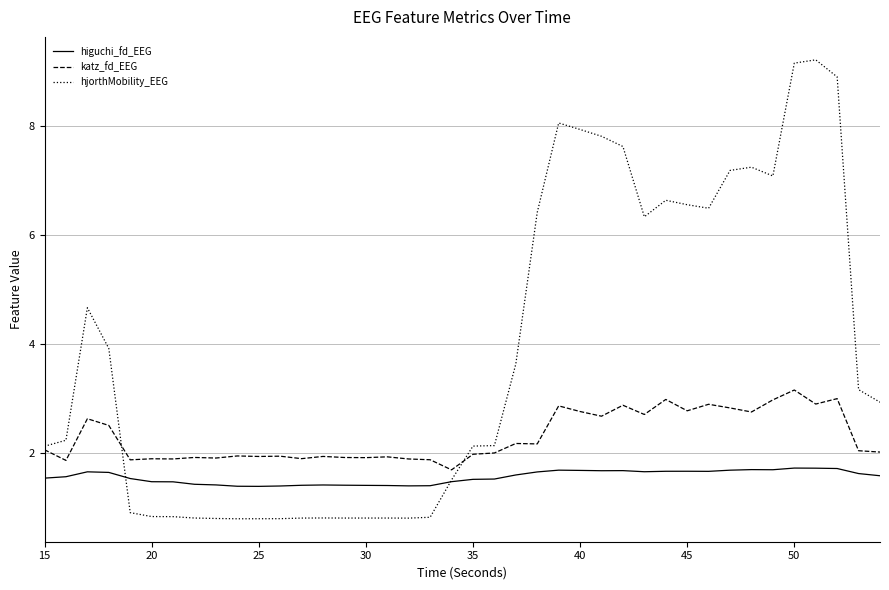

Which series has the largest total across all categories?

hjorthMobility_EEG